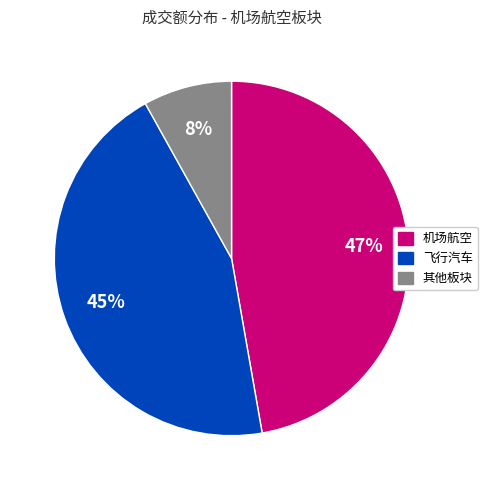

Is there a majority slice in this chart?

No